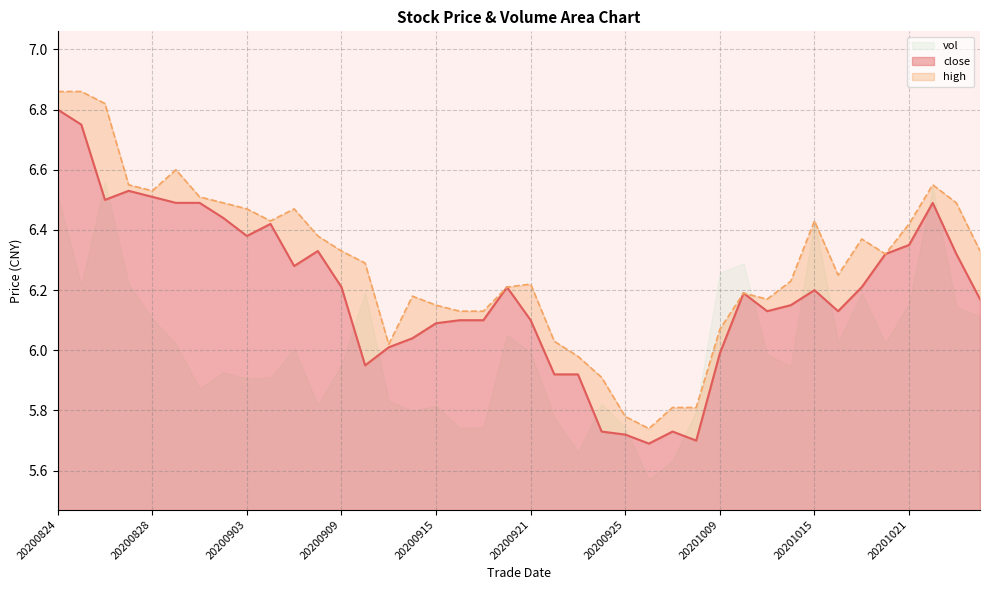

True or false: high and close cross at least once.

False